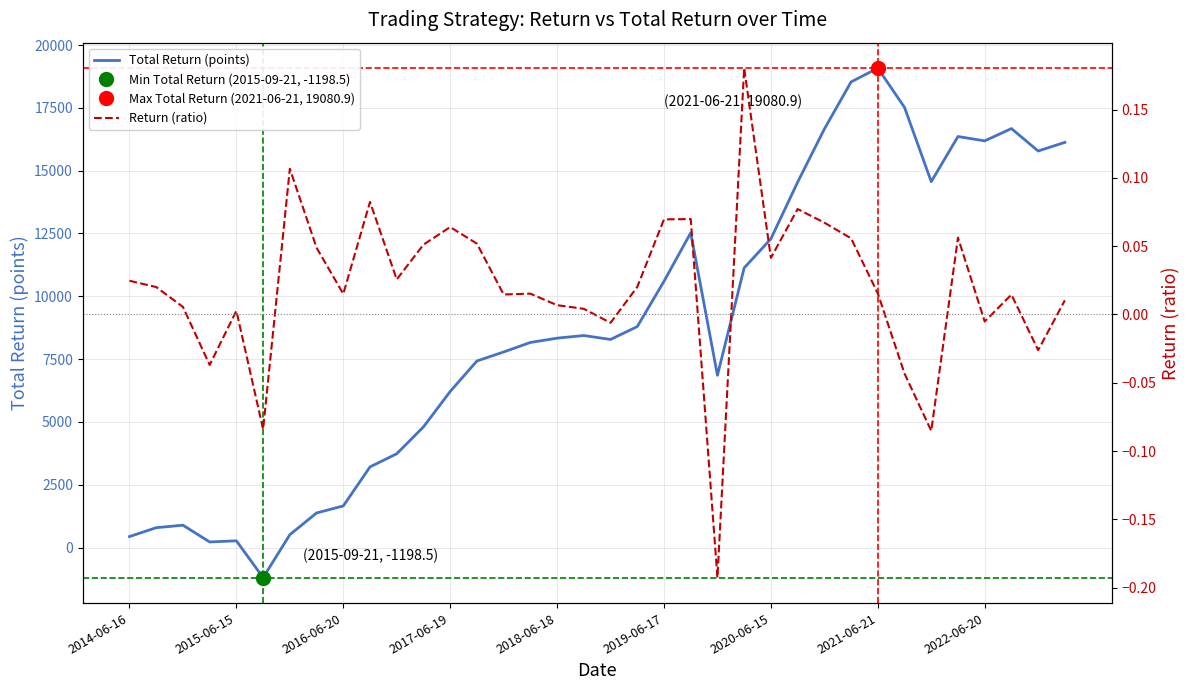

What position from the left is 33?

34